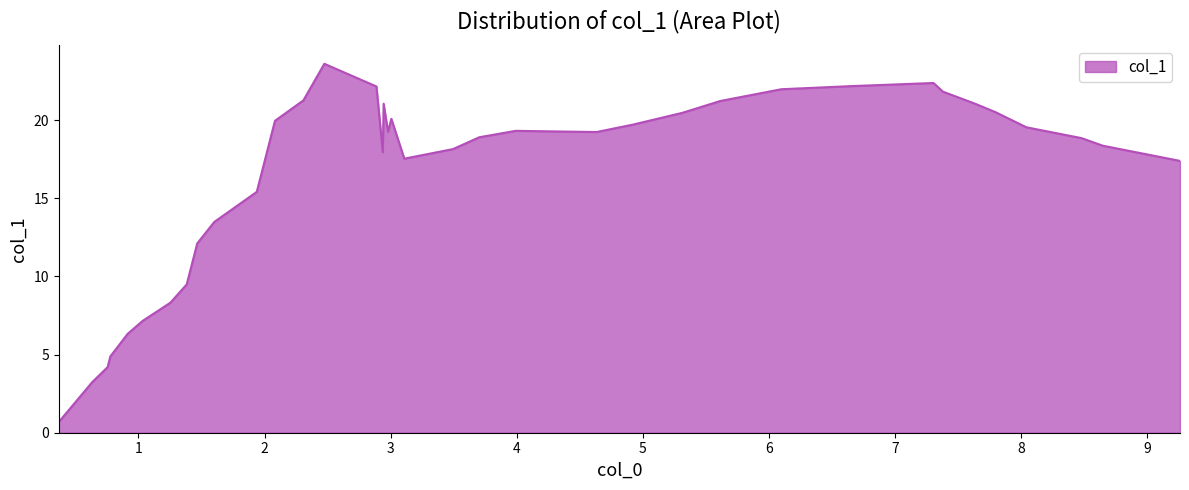

What is the minimum value shown in the chart?

0.7